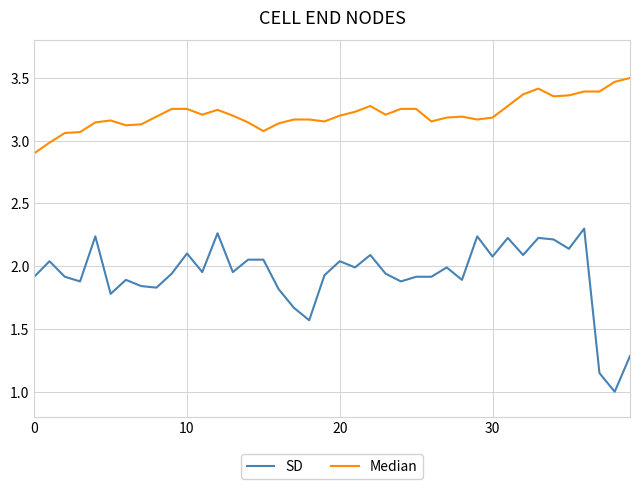

How many values in the SD series exceed 1?

39